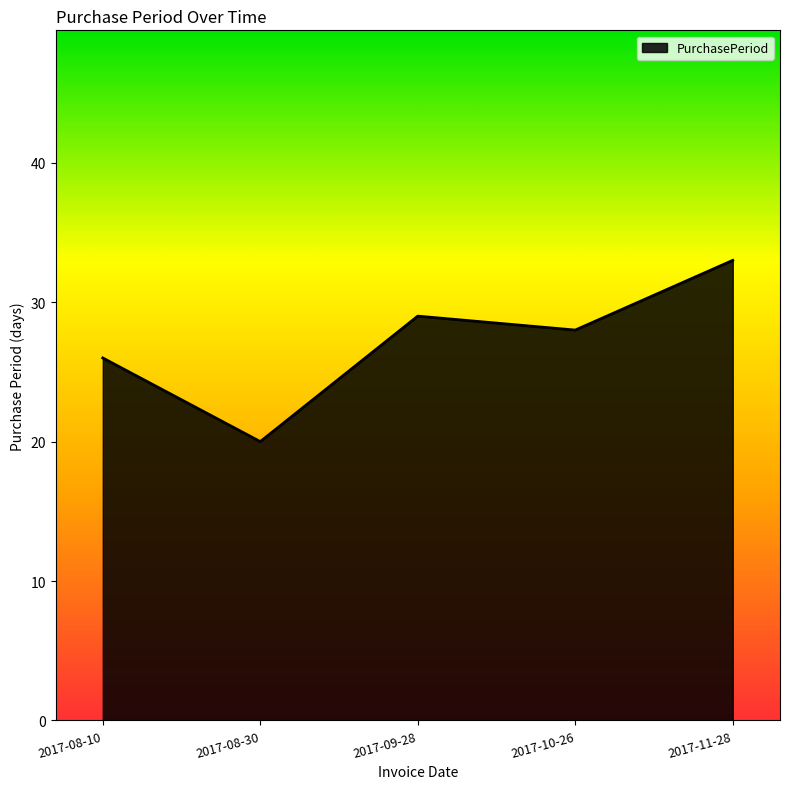

Reading left to right, transcribe all the data shown in this chart.

26	20	29	28	33